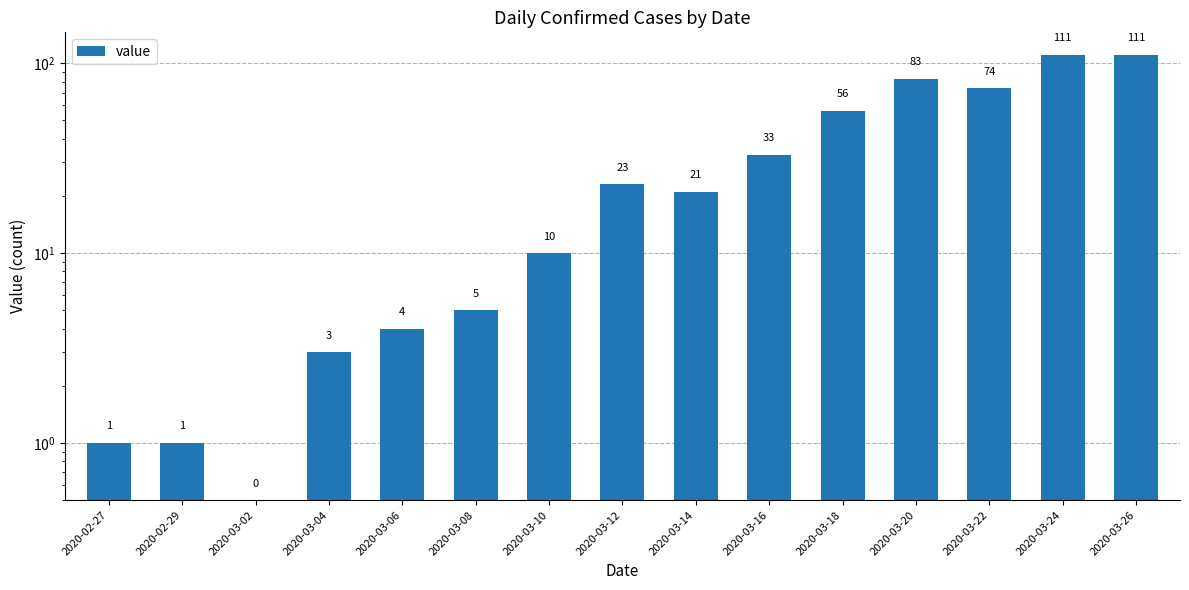

The value at 2020-03-20 is 134.4. True or false?

False